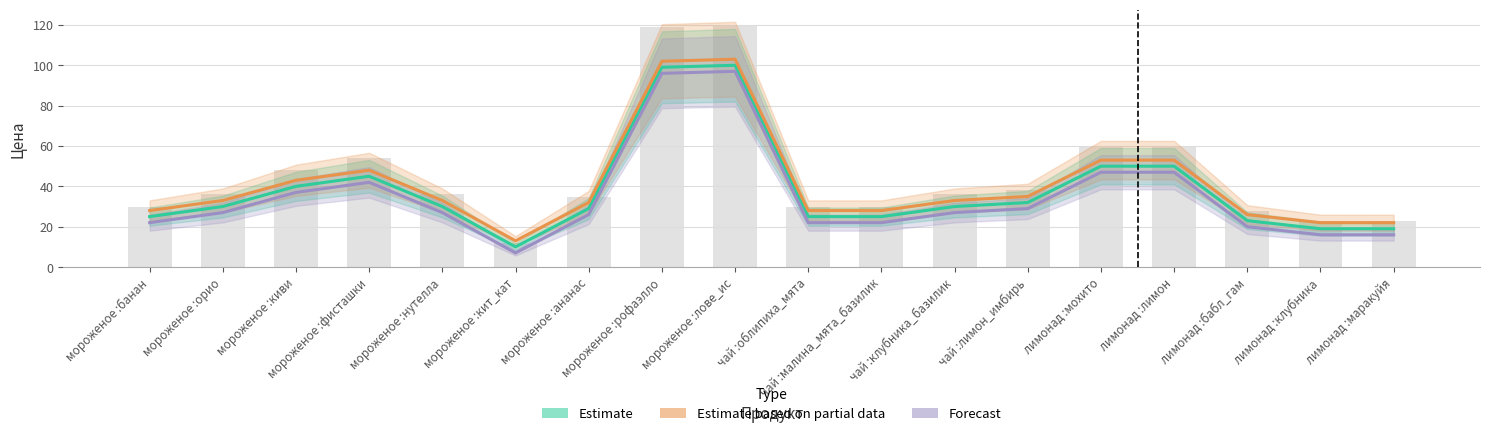

Reading right to left, transcribe all the data shown in this chart.

Estimate: 19	19	23	50	50	32	30	25	25	100	99	29	10	30	45	40	30	25
Estimate based on partial data: 22	22	26	53	53	35	33	28	28	103	102	32	13	33	48	43	33	28
Forecast: 16	16	20	47	47	29	27	22	22	97	96	26	7	27	42	37	27	22